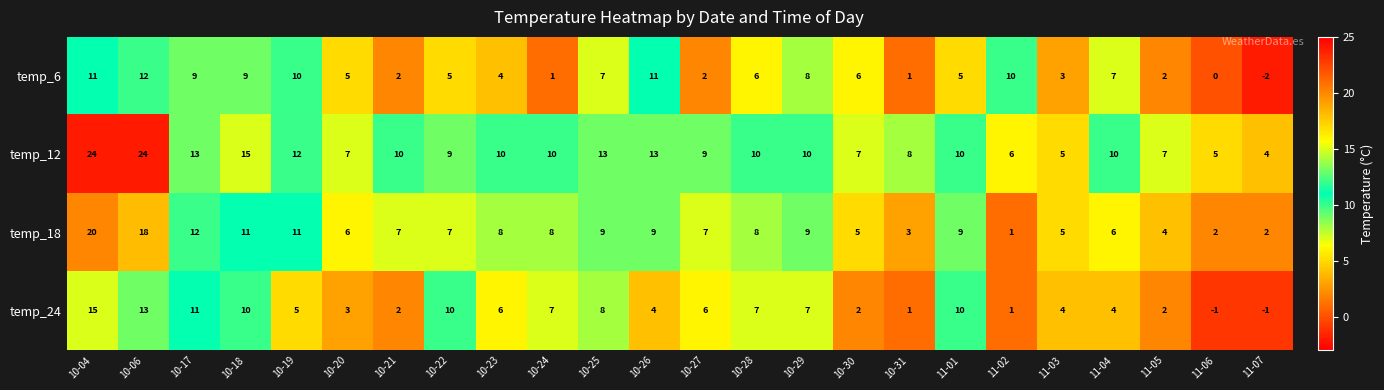

At how many categories does at least one series exceed 1?

24